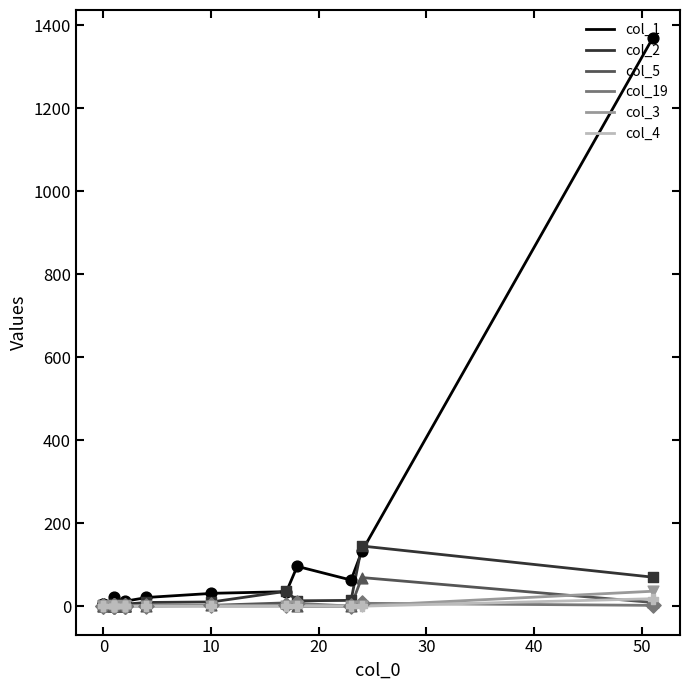

What is the total value across all series at 6?

25